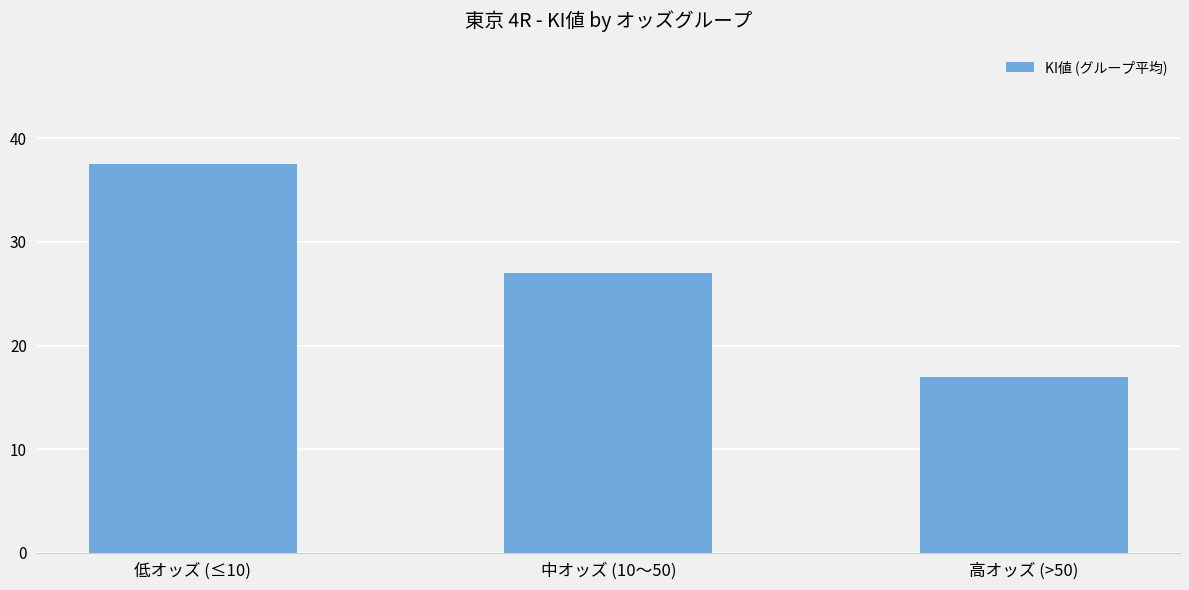

What is the label of the 2nd bar from the right?

中オッズ (10〜50)